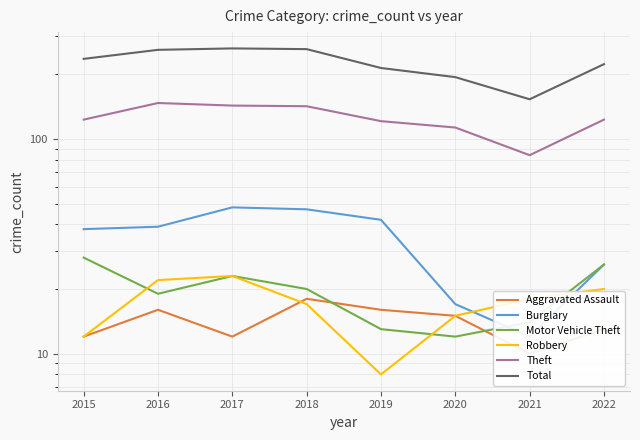

True or false: Theft and Aggravated Assault intersect in this chart.

False